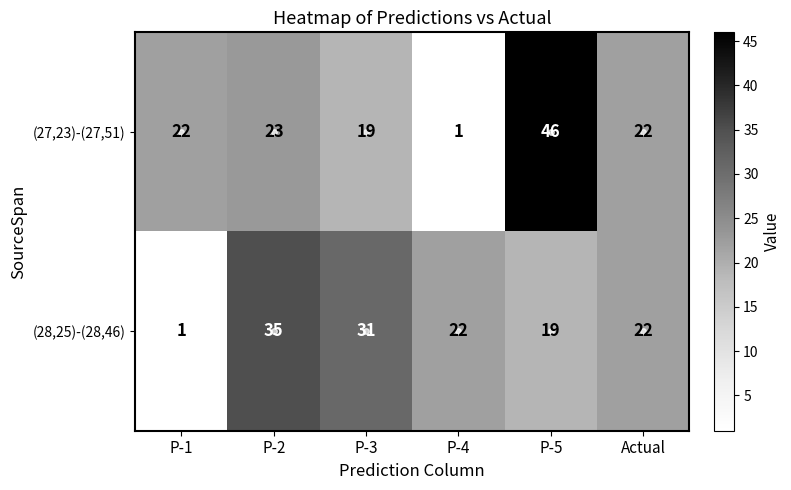

Between P-1 and Actual, which series saw the biggest shift?

(28,25)-(28,46)